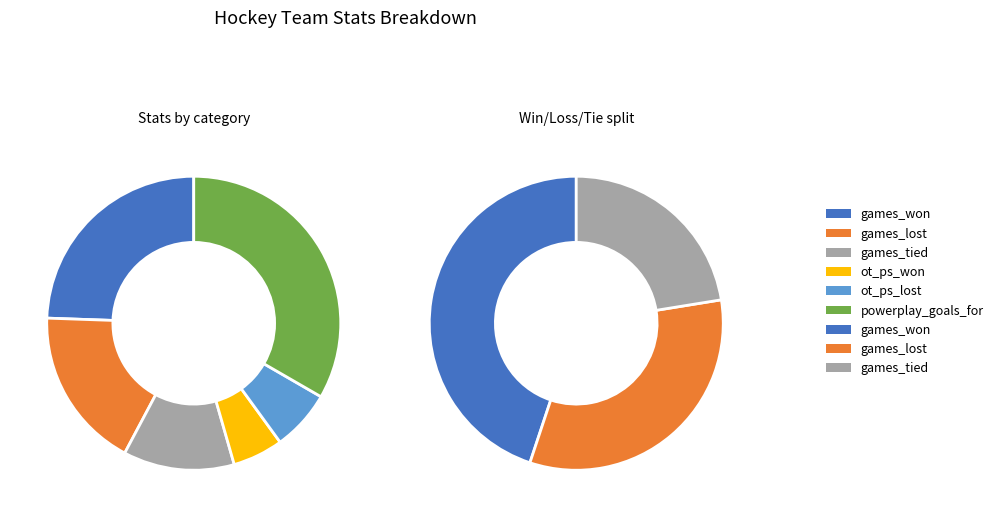

To the nearest percent, what is the combined percentage of powerplay_goals_for and ot_ps_won?

39%